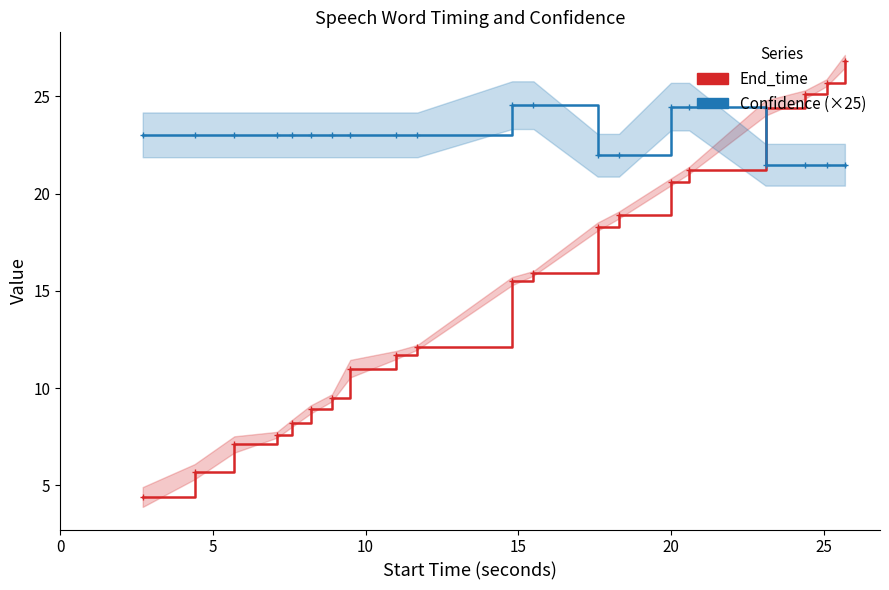

What is the highest value of the End_time series?

26.8